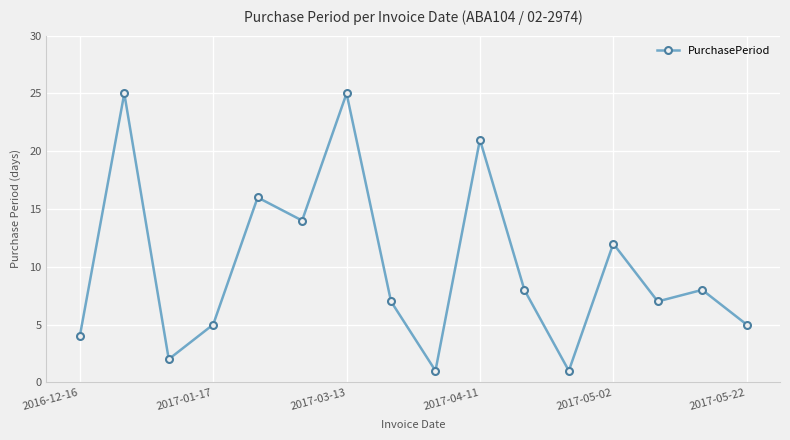

What is the maximum value shown in the chart?

25